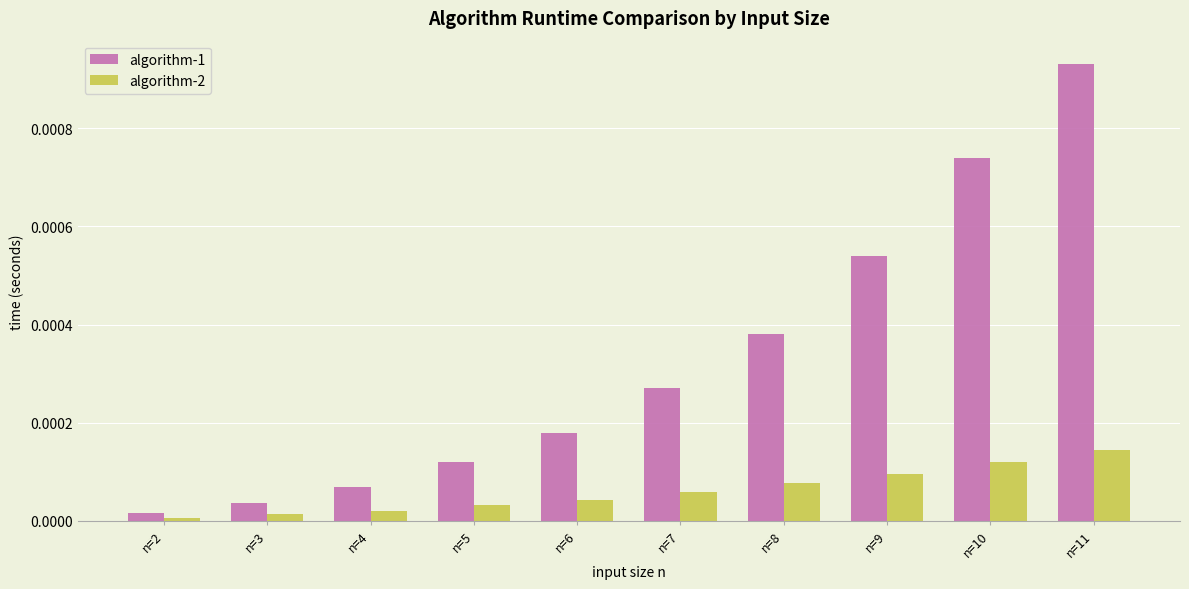

Is it true that algorithm-1 equals 0.0 at n=8?

True